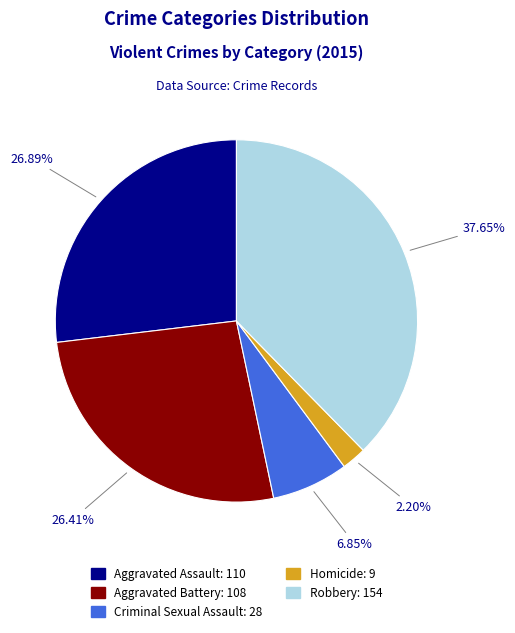

Which slice is the smallest?

Homicide